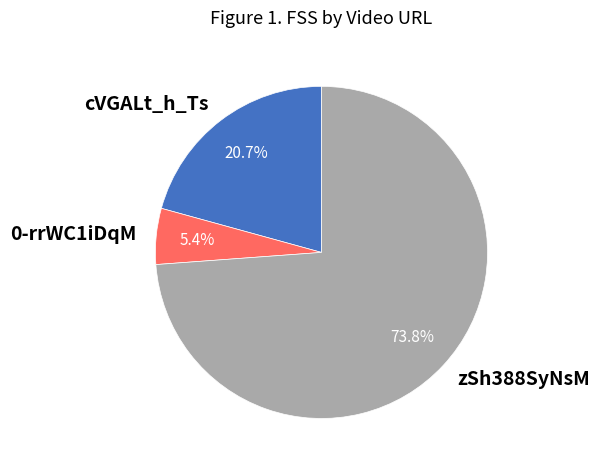

What is the smallest slice in the pie chart?

0-rrWC1iDqM